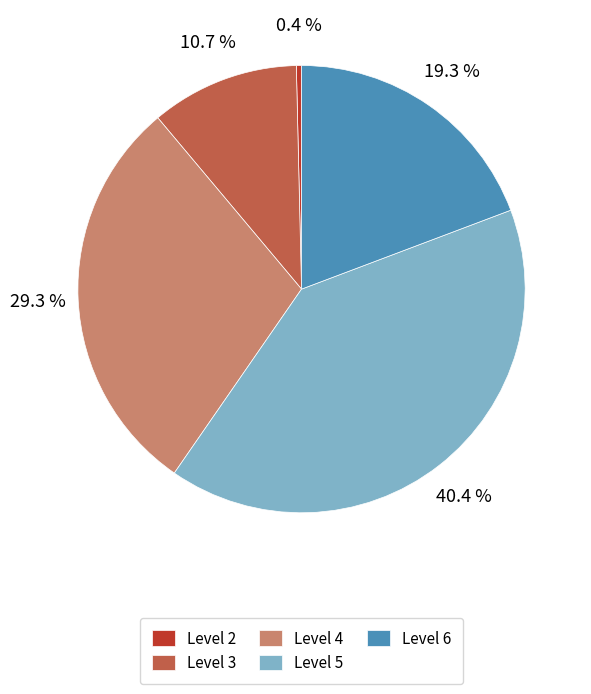

To the nearest percent, what portion does Level 3 represent?

11%